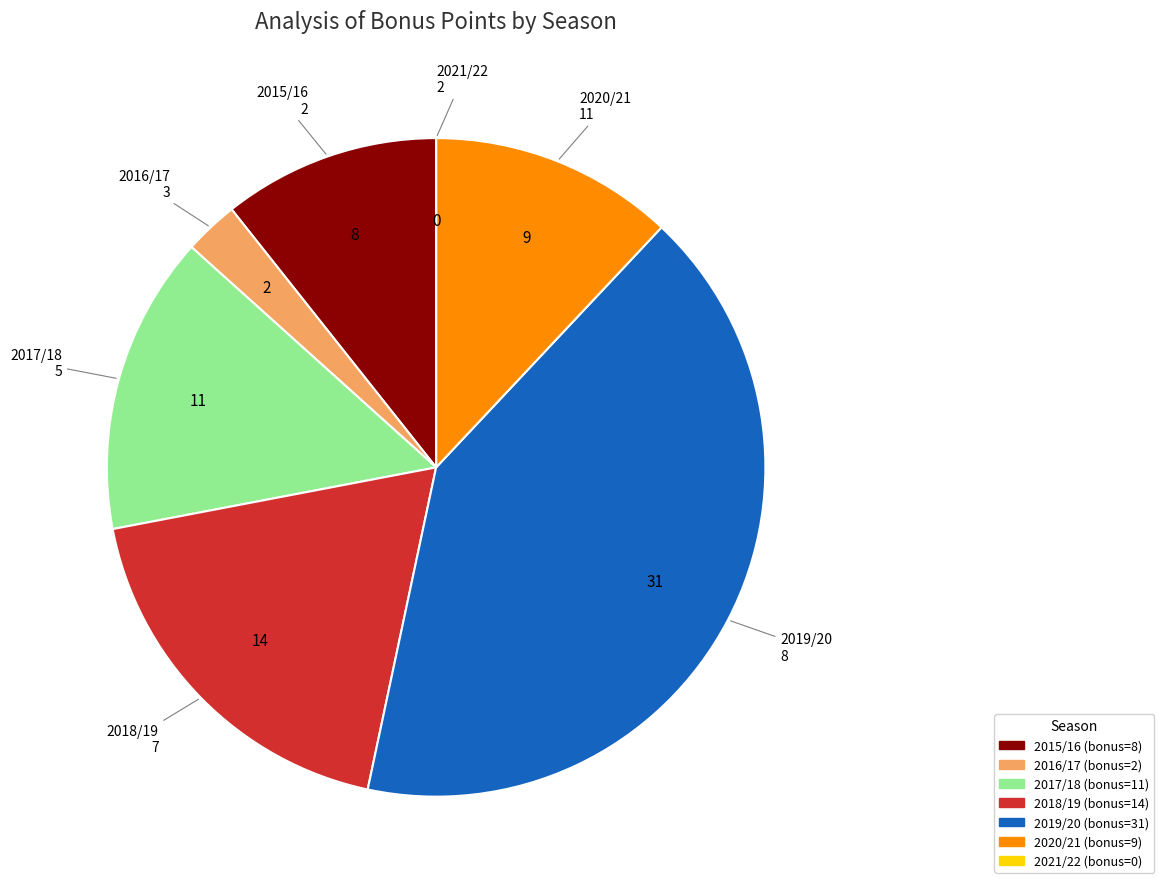

Is there a majority slice in this chart?

No